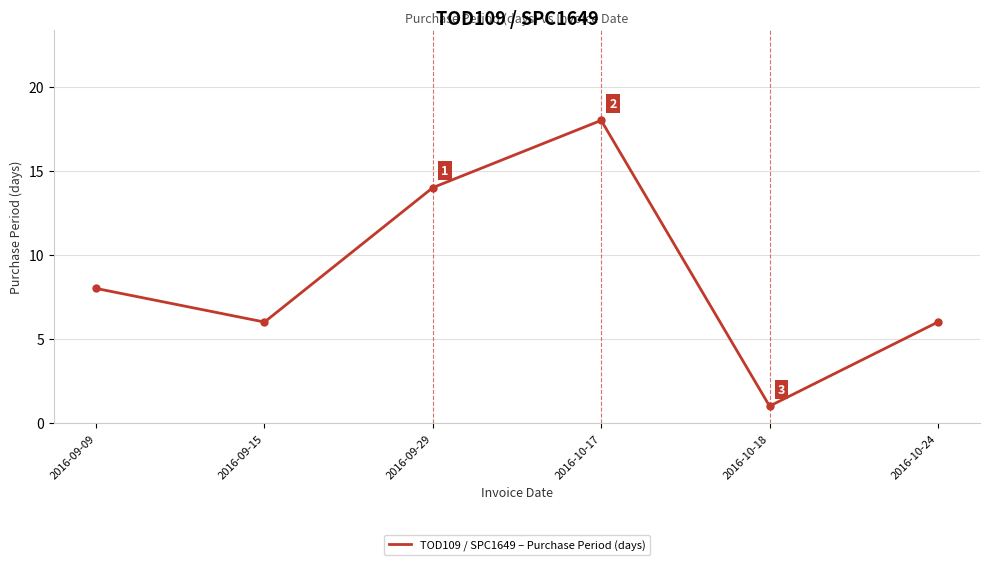

Reading left to right, extract all data points from this chart.

2016-09-09=8	2016-09-15=6	2016-09-29=14	2016-10-17=18	2016-10-18=1	2016-10-24=6